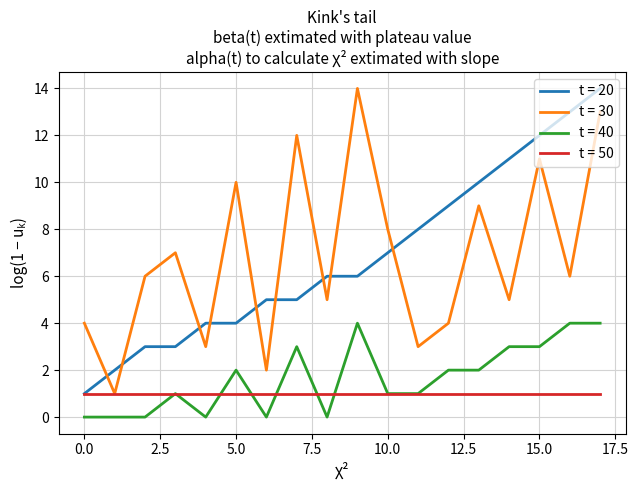

True or false: t = 30 and t = 20 cross at least once.

True